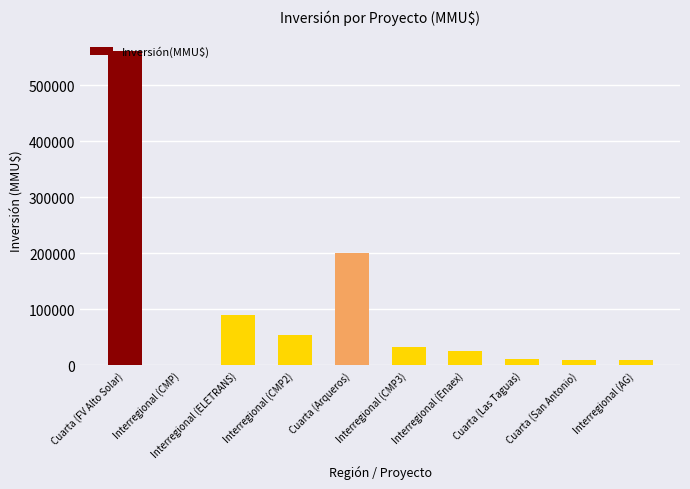

The chart shows a value of 311491 at Cuarta (FV Alto Solar). True or false?

False